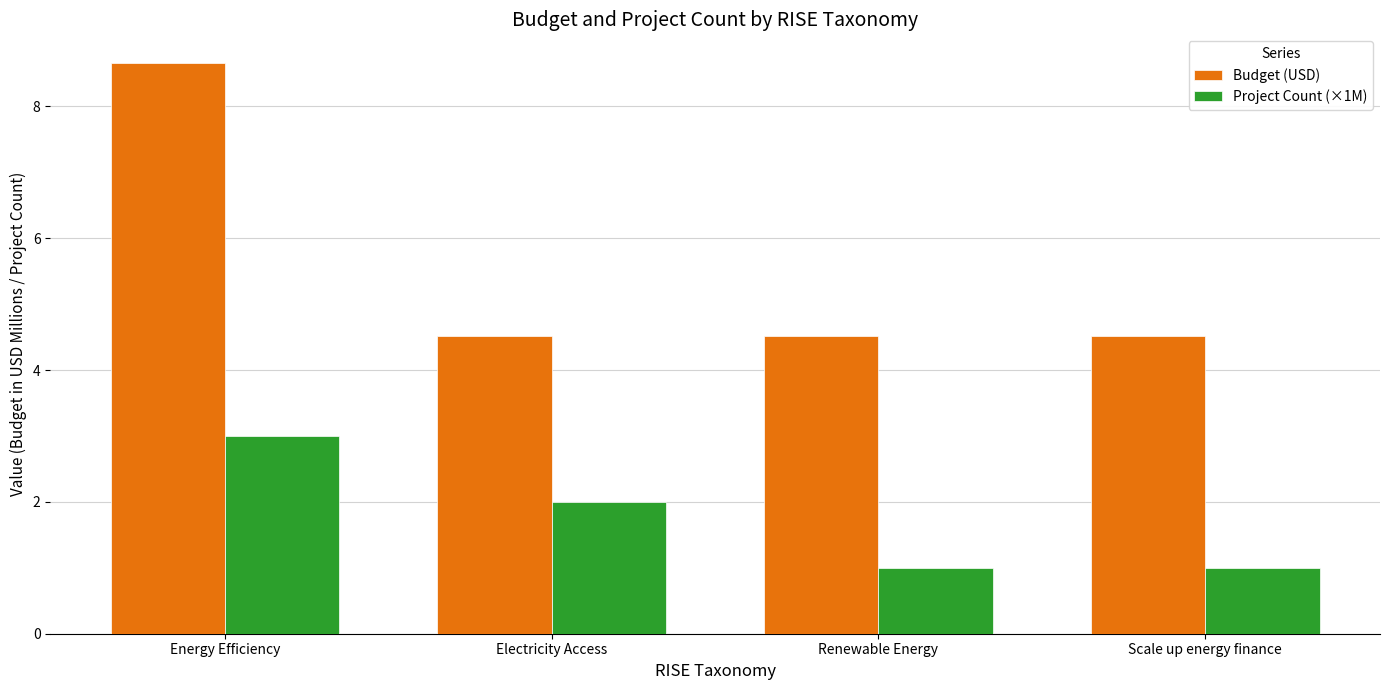

Rank the series by their average value, from lowest to highest.

Project Count (×1M), Budget (USD)